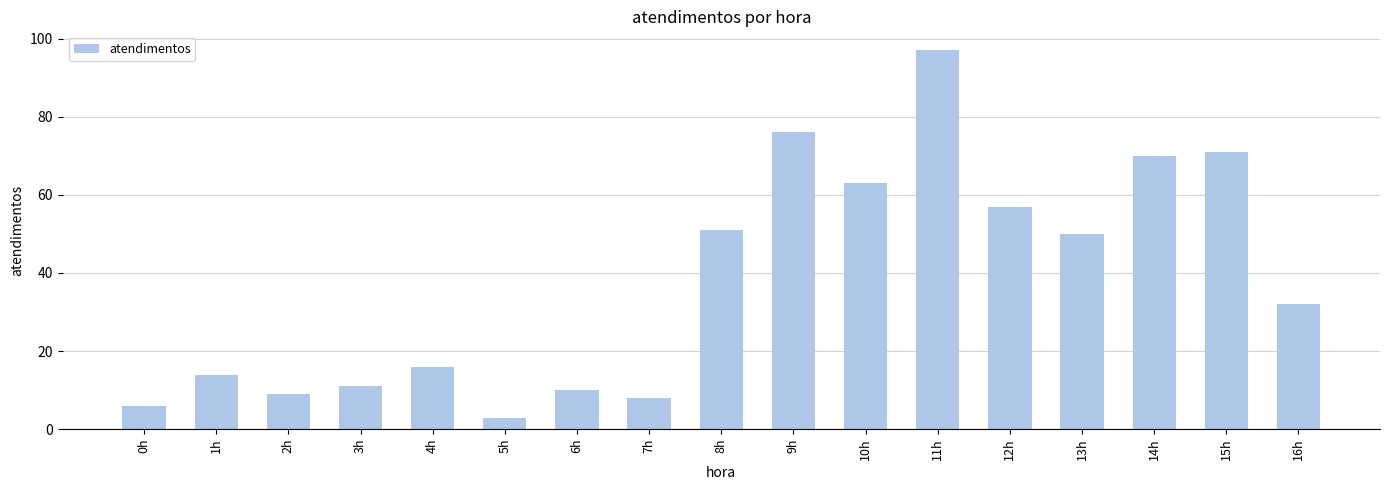

Rank the categories by value from lowest to highest.

5h, 0h, 7h, 2h, 6h, 3h, 1h, 4h, 16h, 13h, 8h, 12h, 10h, 14h, 15h, 9h, 11h